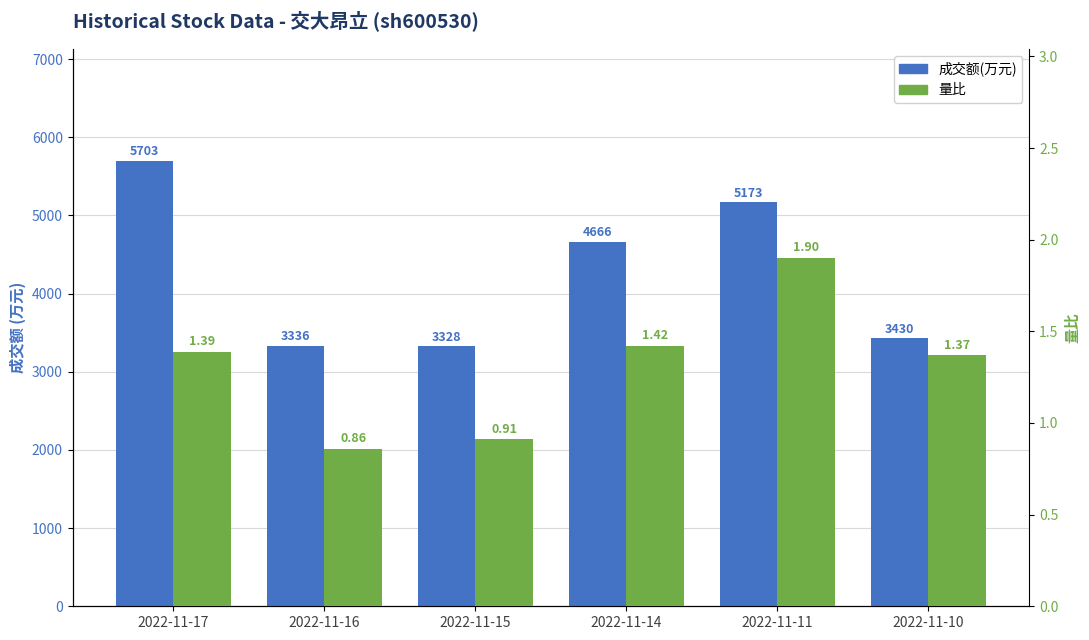

Which series changed the most between 2022-11-15 and 2022-11-14?

成交额(万元)